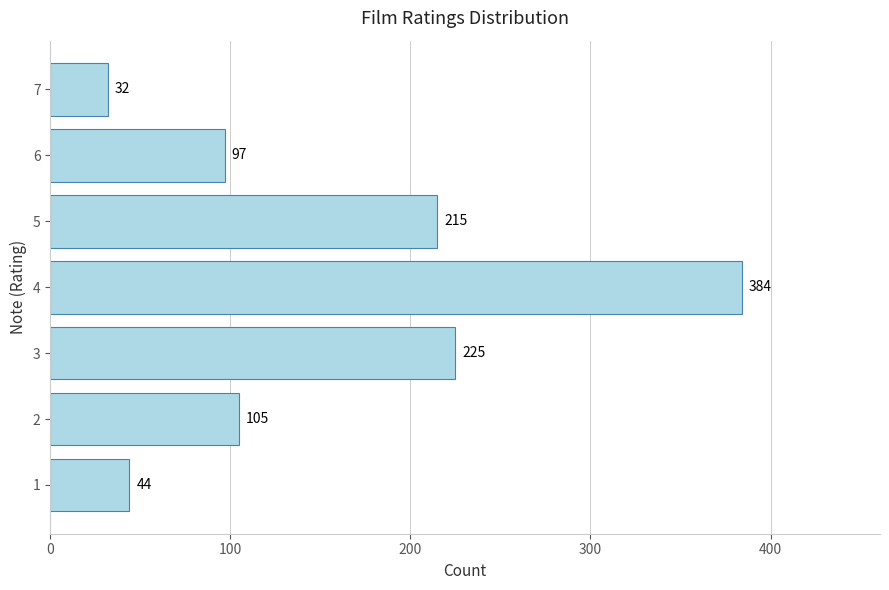

Reading top to bottom, transcribe all the data shown in this chart.

7=32	6=97	5=215	4=384	3=225	2=105	1=44